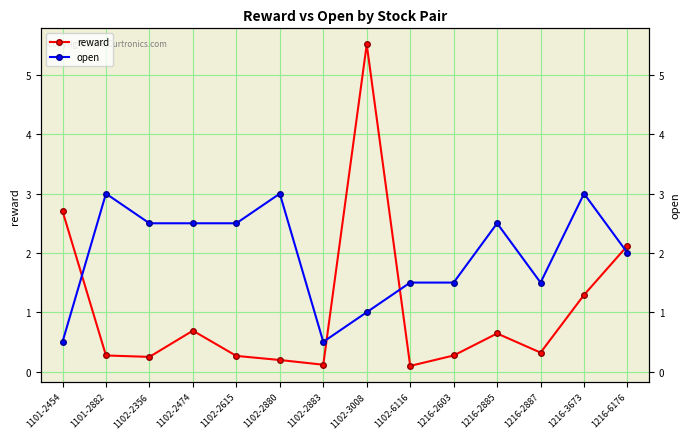

What are all the series names shown in the legend?

reward, open